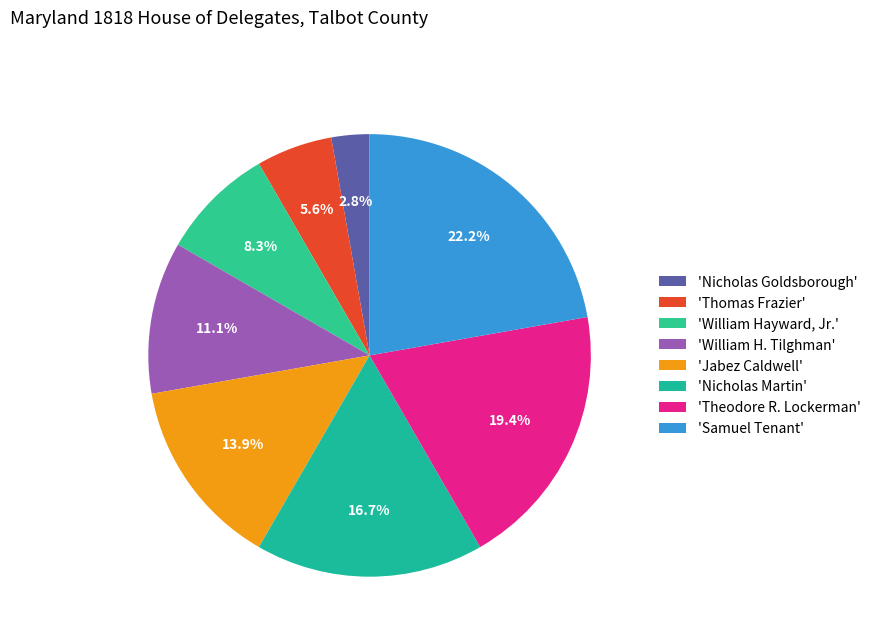

How many segments does this pie chart have?

8